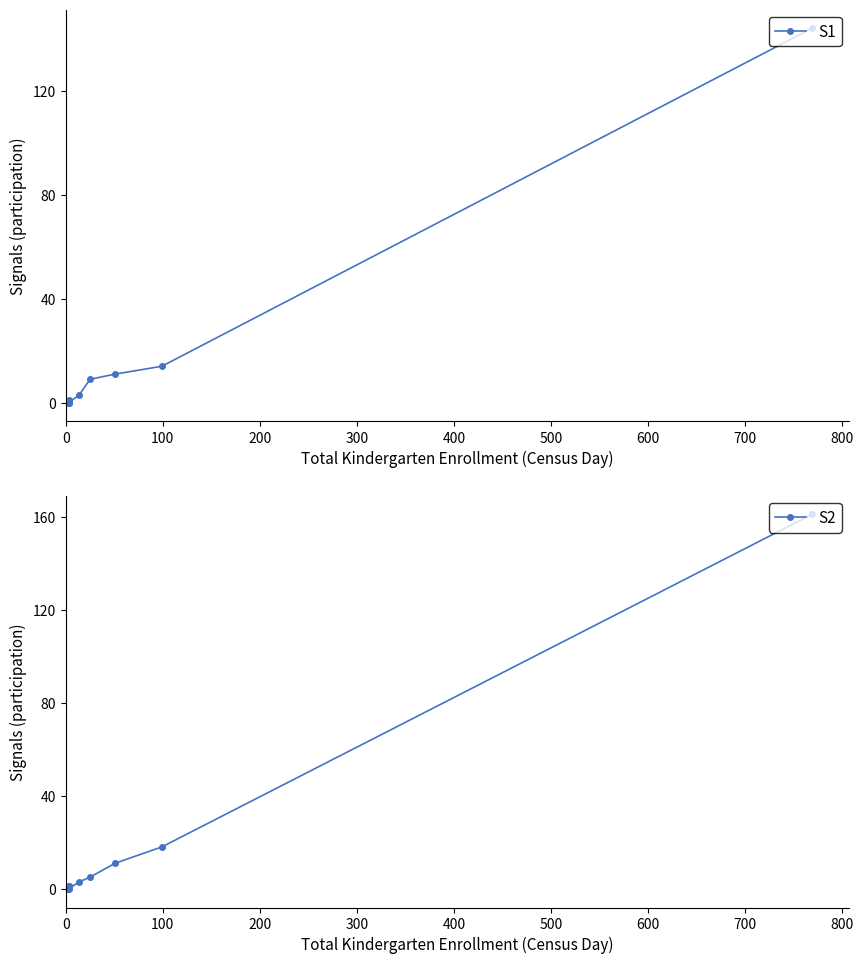

Read the TK Program Participation (Census Day) value at 800, to the nearest 5.

145